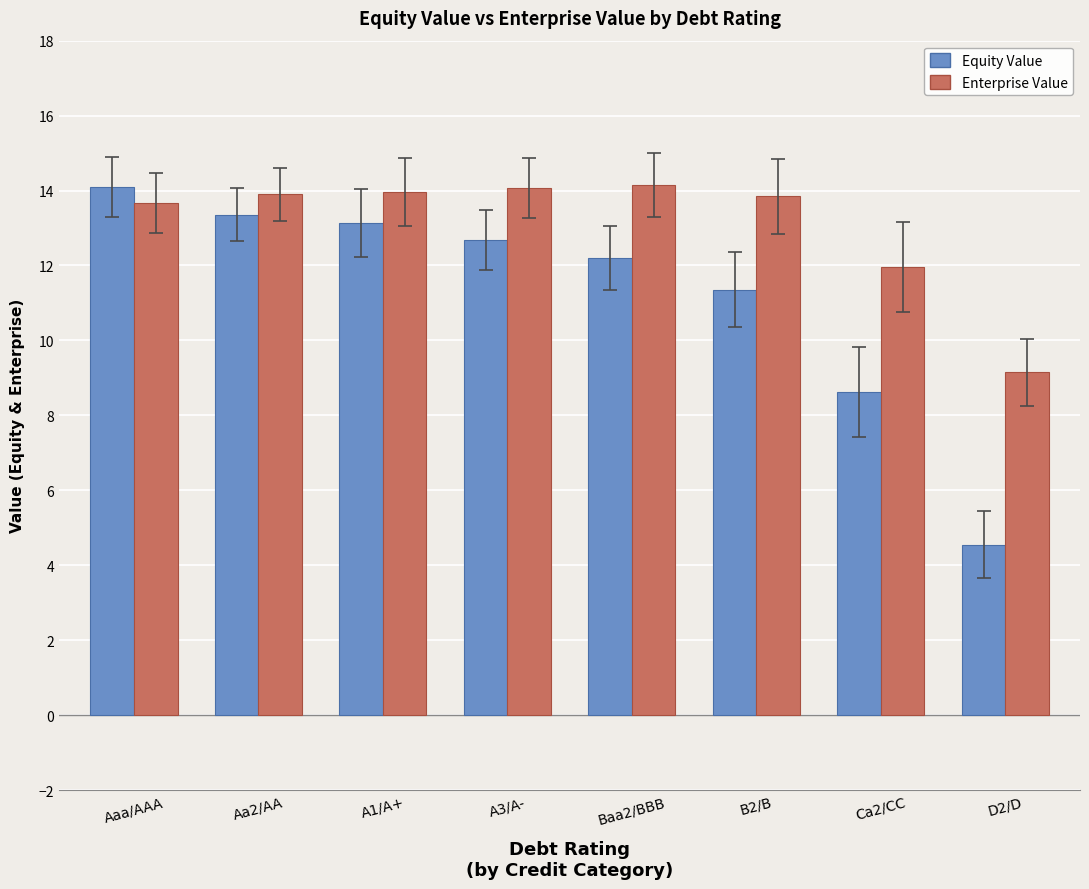

Which category has the lowest value across all series?

D2/D